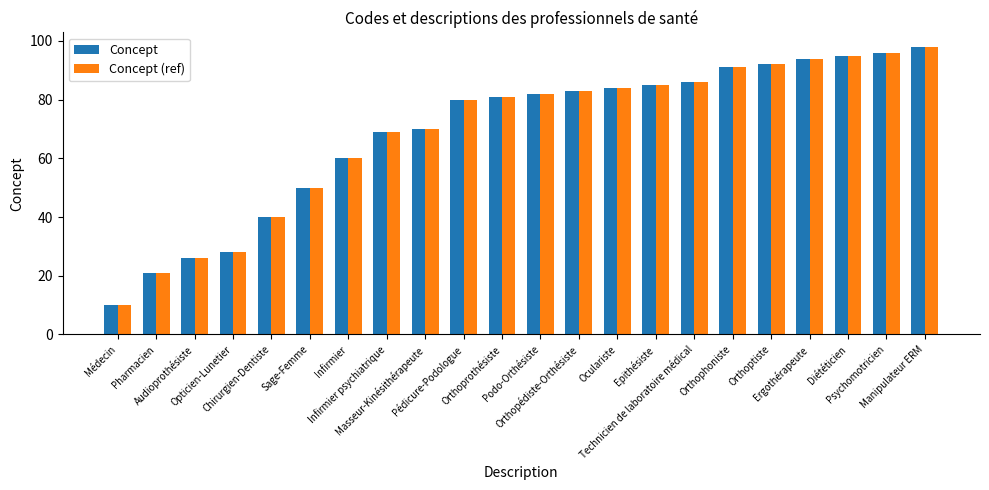

Reading left to right, what are all the values shown in this chart?

Concept: Médecin=10	Pharmacien=21	Audioprothésiste=26	Opticien-Lunetier=28	Chirurgien-Dentiste=40	Sage-Femme=50	Infirmier=60	Infirmier psychiatrique=69	Masseur-Kinésithérapeute=70	Pédicure-Podologue=80	Orthoprothésiste=81	Podo-Orthésiste=82	Orthopédiste-Orthésiste=83	Oculariste=84	Epithésiste=85	Technicien de laboratoire médical=86	Orthophoniste=91	Orthoptiste=92	Ergothérapeute=94	Diététicien=95	Psychomotricien=96	Manipulateur ERM=98
Concept (ref): Médecin=10	Pharmacien=21	Audioprothésiste=26	Opticien-Lunetier=28	Chirurgien-Dentiste=40	Sage-Femme=50	Infirmier=60	Infirmier psychiatrique=69	Masseur-Kinésithérapeute=70	Pédicure-Podologue=80	Orthoprothésiste=81	Podo-Orthésiste=82	Orthopédiste-Orthésiste=83	Oculariste=84	Epithésiste=85	Technicien de laboratoire médical=86	Orthophoniste=91	Orthoptiste=92	Ergothérapeute=94	Diététicien=95	Psychomotricien=96	Manipulateur ERM=98